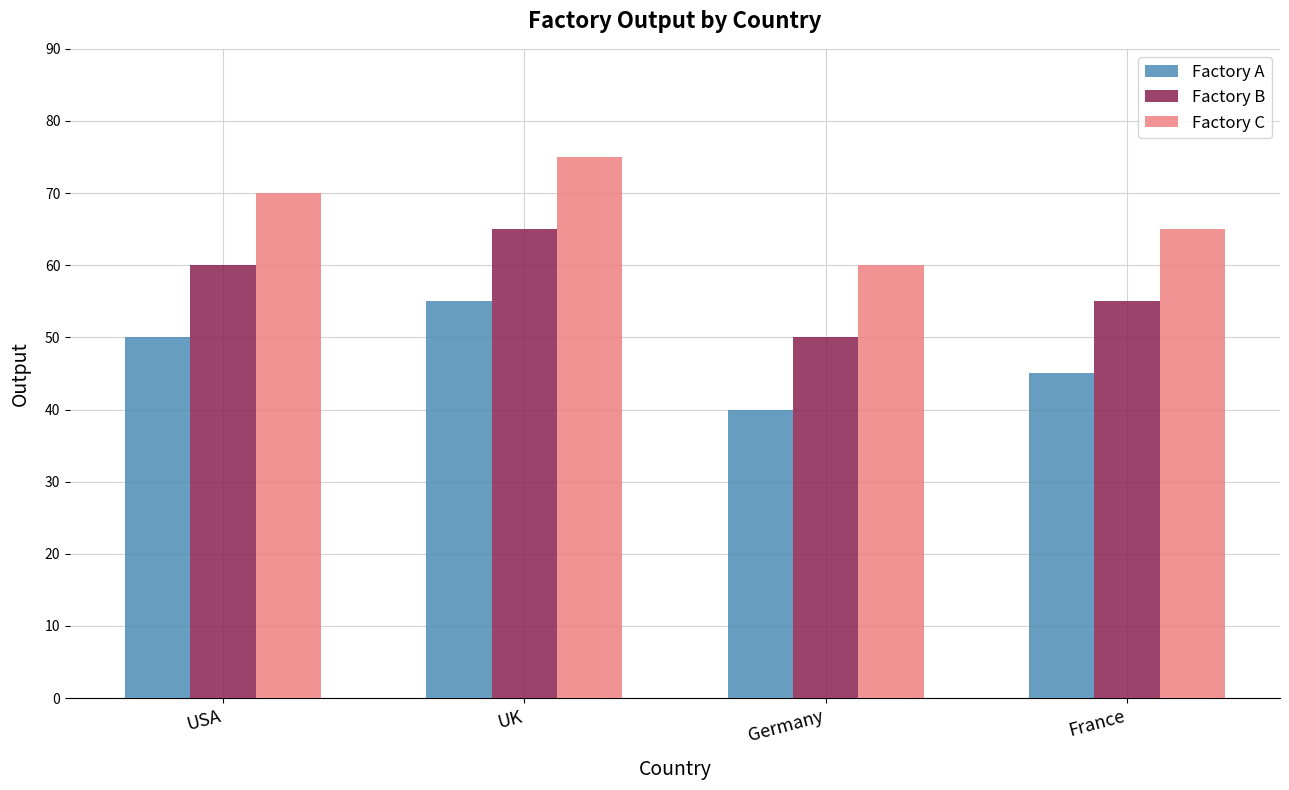

List the labels in order of Factory B value, smallest first.

Germany, France, USA, UK